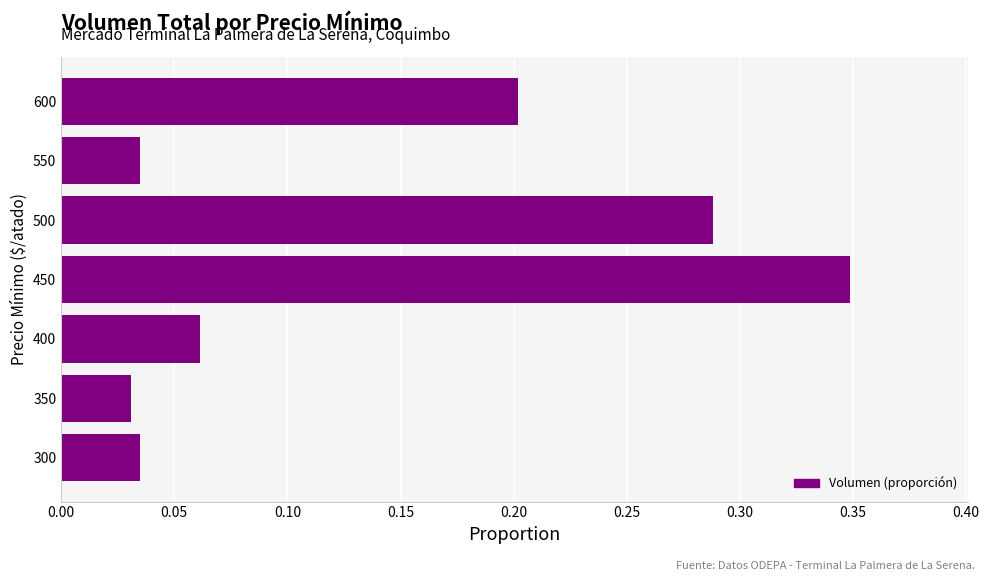

What is the change in value from 400 to 600?

+0.1